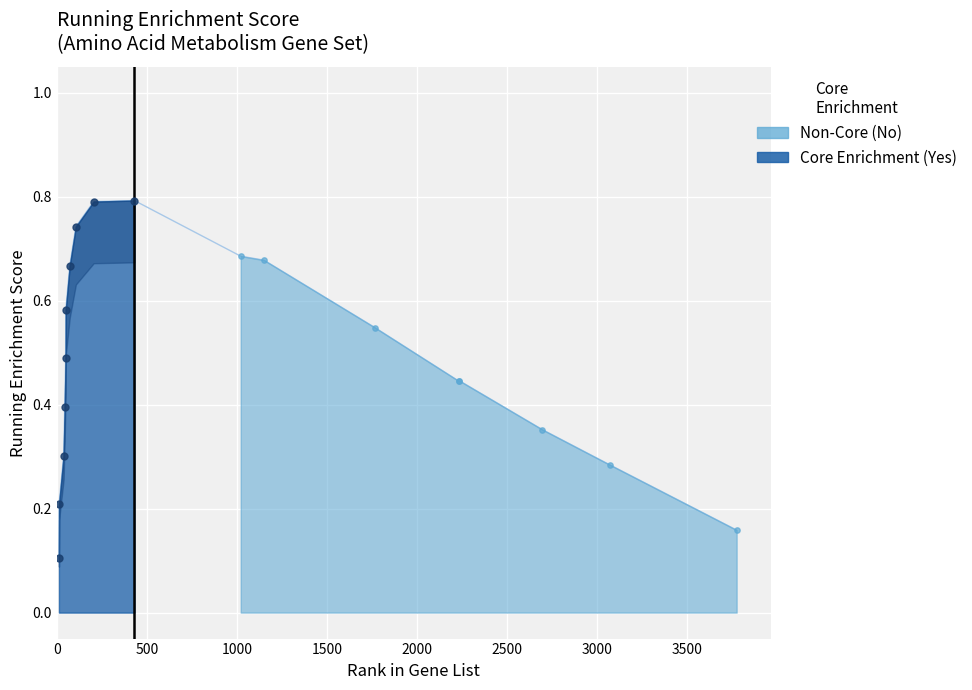

What is the change in value from 49 to 3774?

-0.3